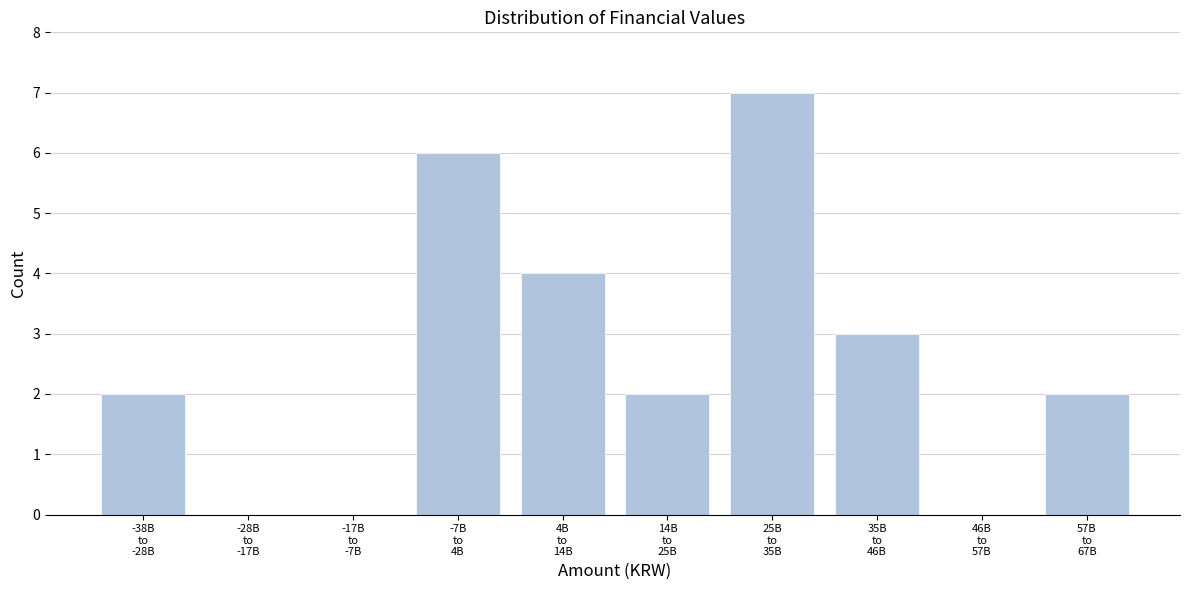

What is the greatest value displayed?

7